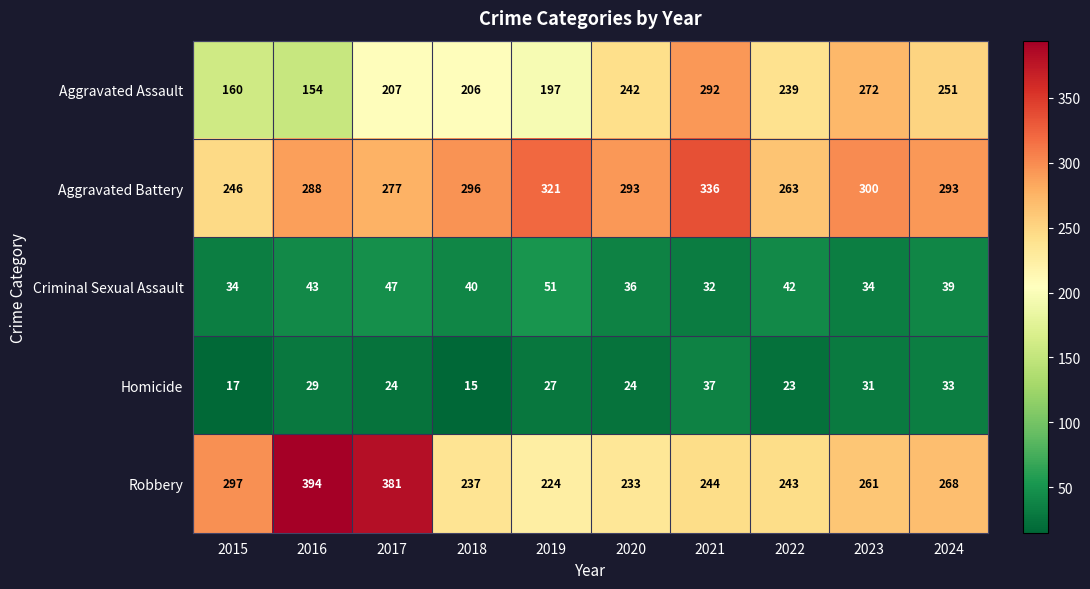

Which category has the lowest value in the Aggravated Battery series?

2015